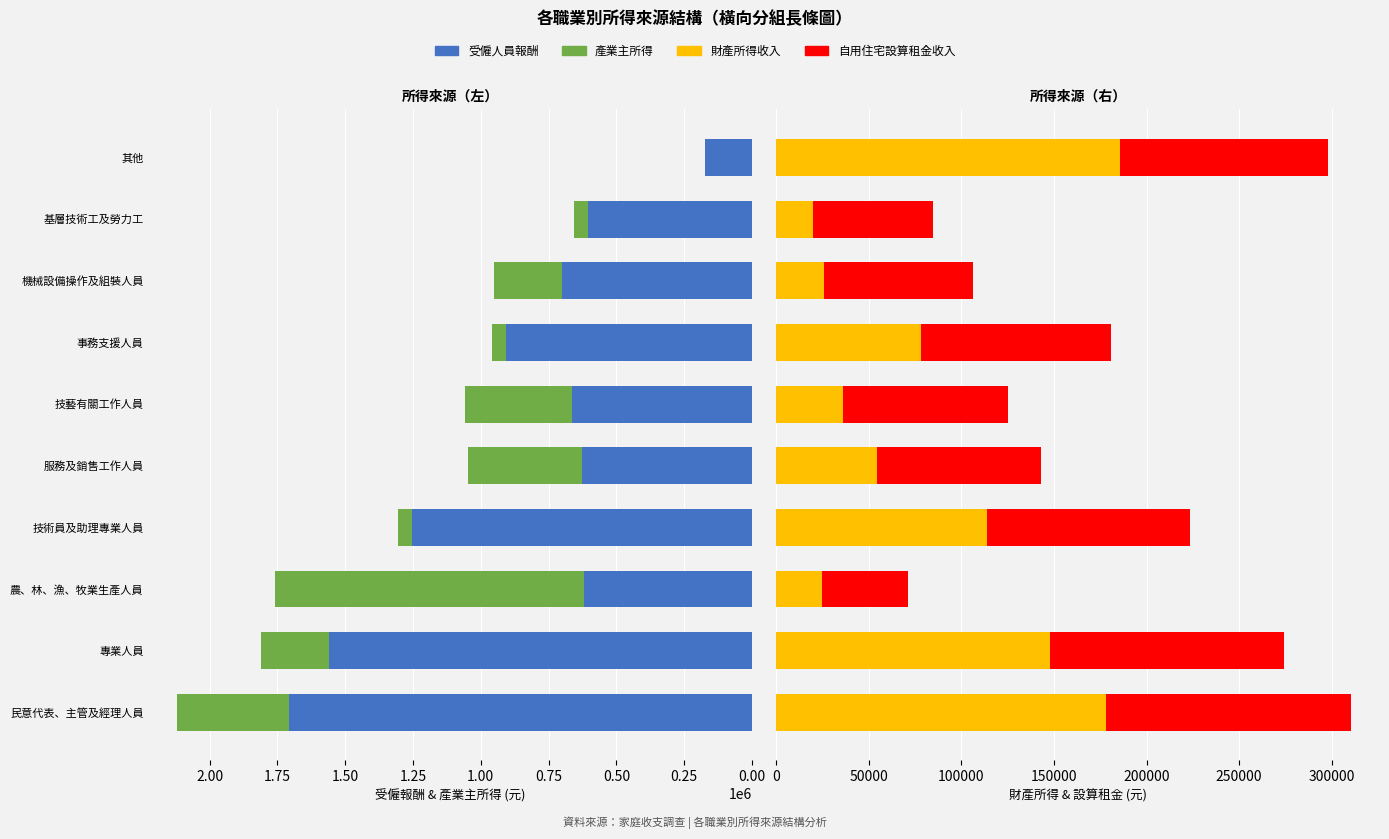

Is it true that 財產所得收入 equals 113877 at 技術員及助理專業人員?

True